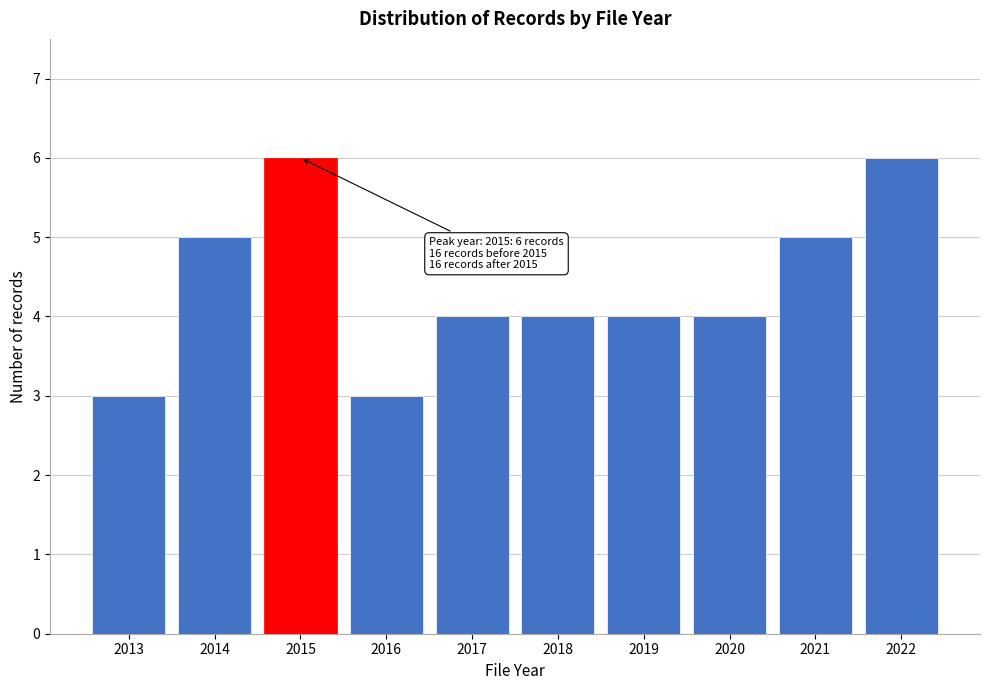

Reading left to right, what are all the values shown in this chart?

2013=3	2014=5	2015=6	2016=3	2017=4	2018=4	2019=4	2020=4	2021=5	2022=6